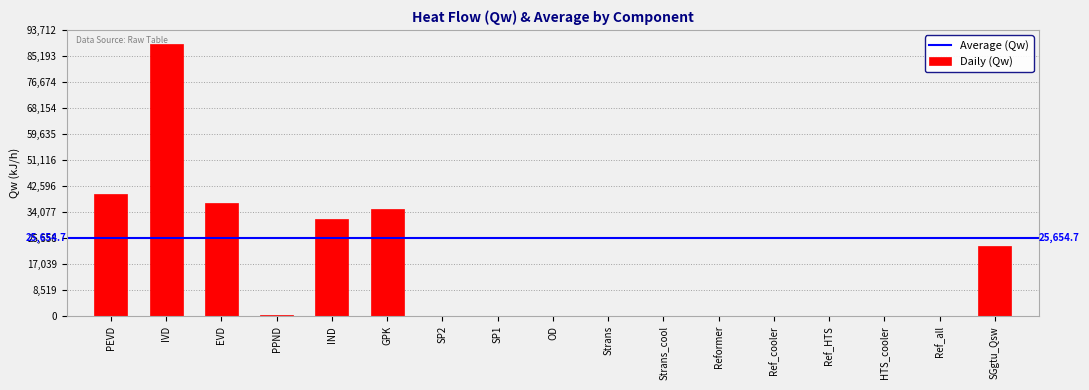

Count the number of categories in the chart.

17